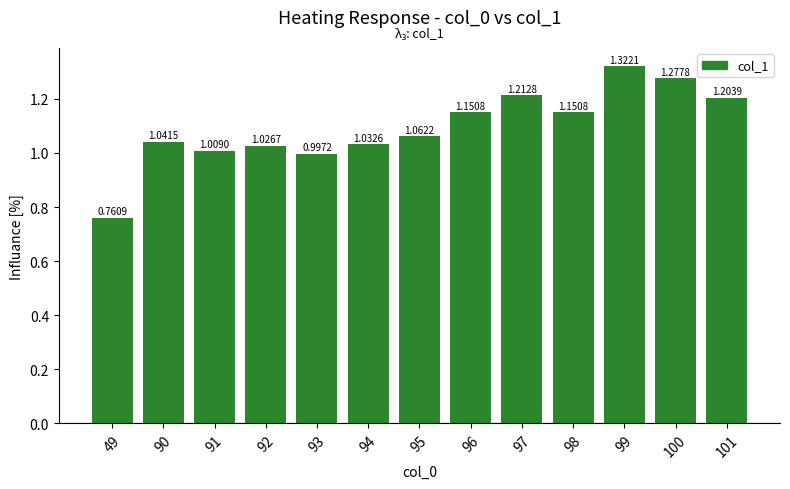

Are the bars horizontal?

No